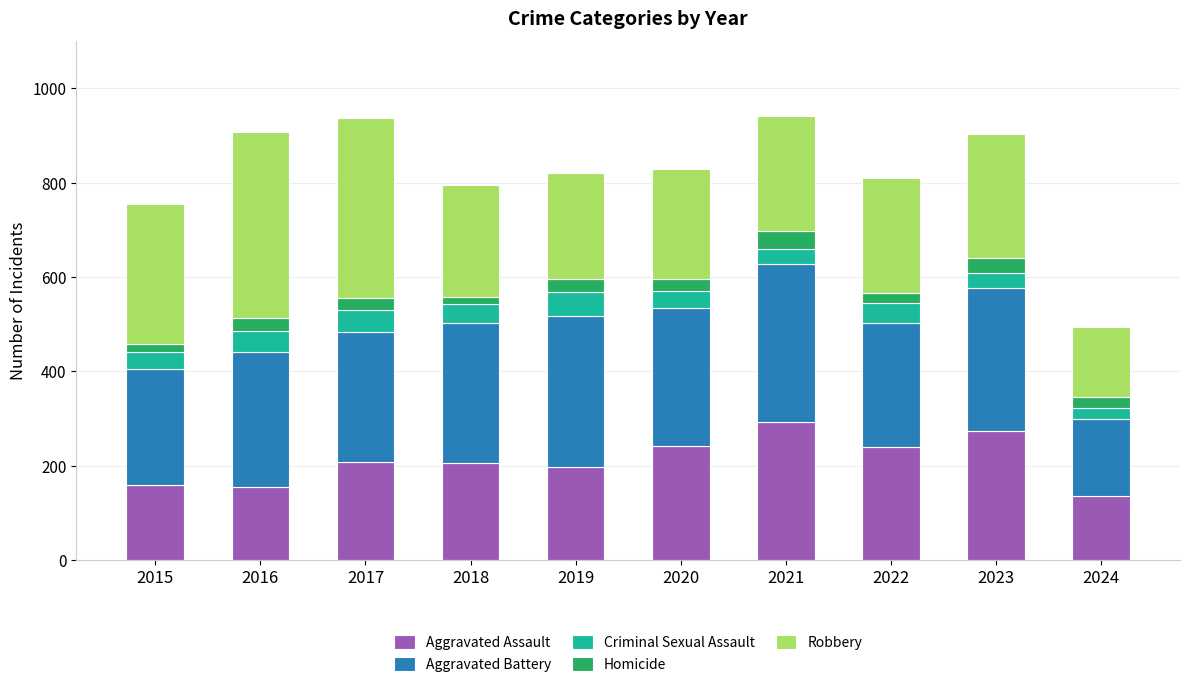

What is the total value across all series at 2019?

820